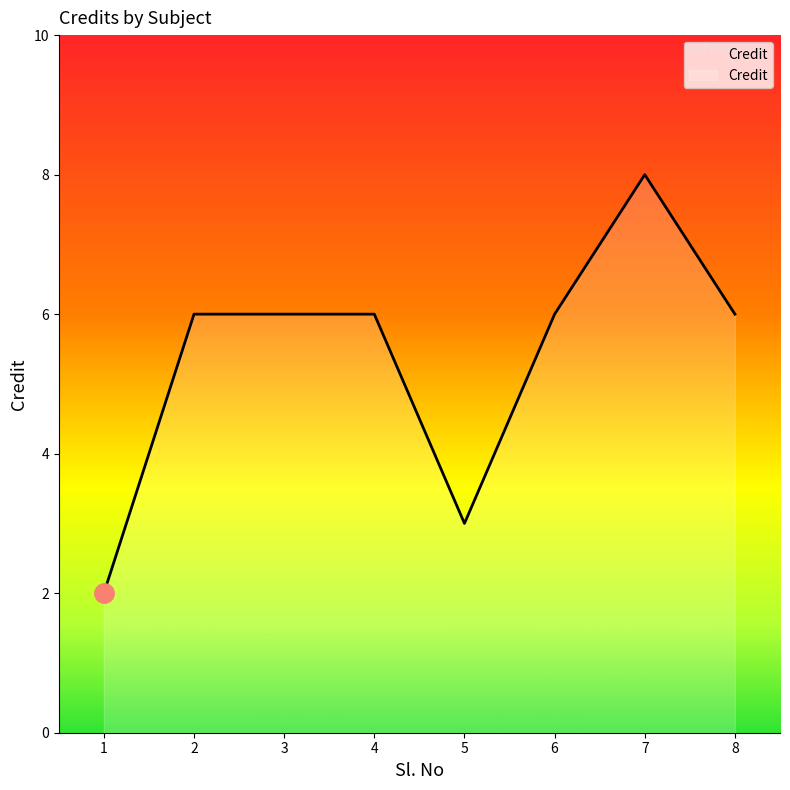

True or false: the data shows 2 at 1.

True